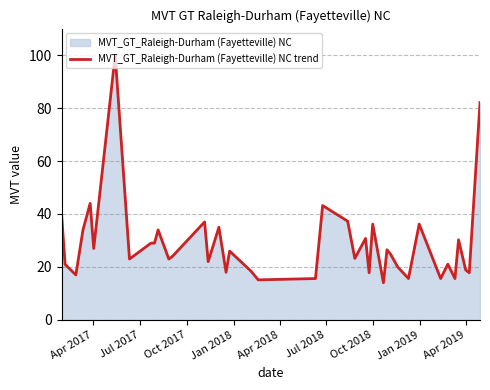

Reading left to right, extract all data points from this chart.

40.0	21.0	17.0	34.0	44.0	27.0	100.0	23.0	29.0	29.0	34.0	23.0	24.0	37.0	22.0	35.0	18.0	26.0	18.4	15.1	15.6	43.2	37.3	23.2	30.8	17.8	36.2	14.0	26.5	24.8	20.0	15.6	36.2	15.6	21.1	15.6	30.3	18.9	17.8	82.1